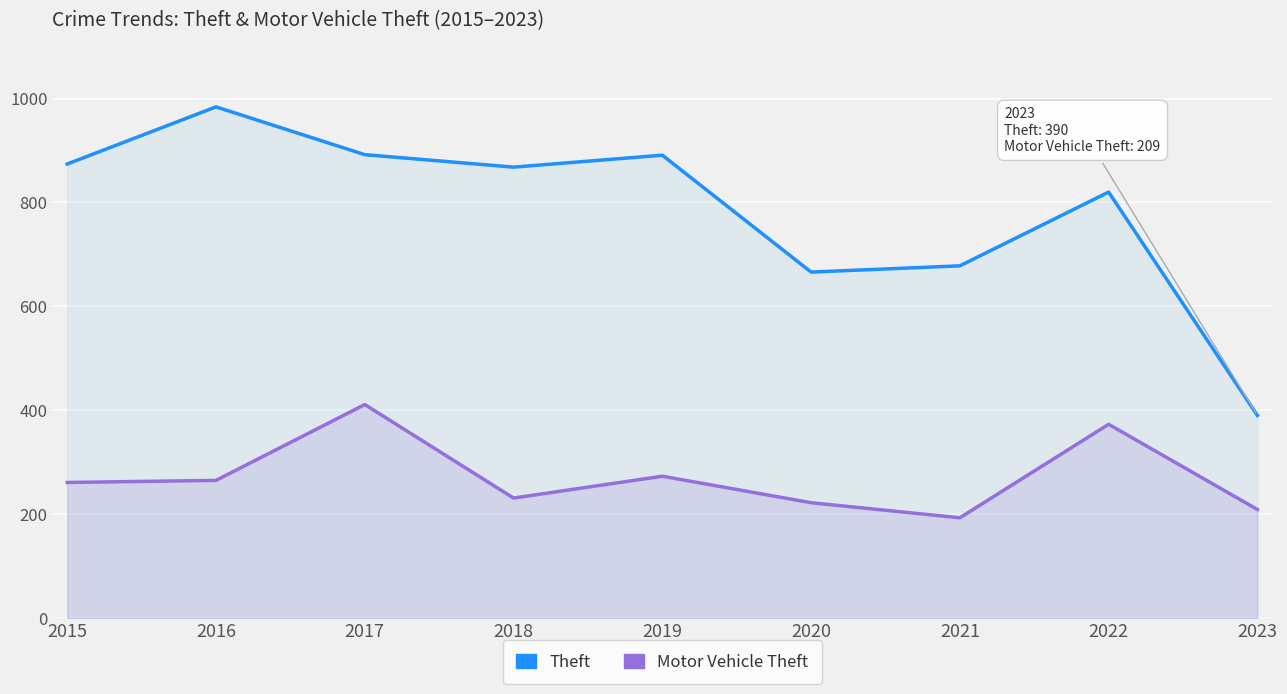

How many lines are shown in the chart?

2